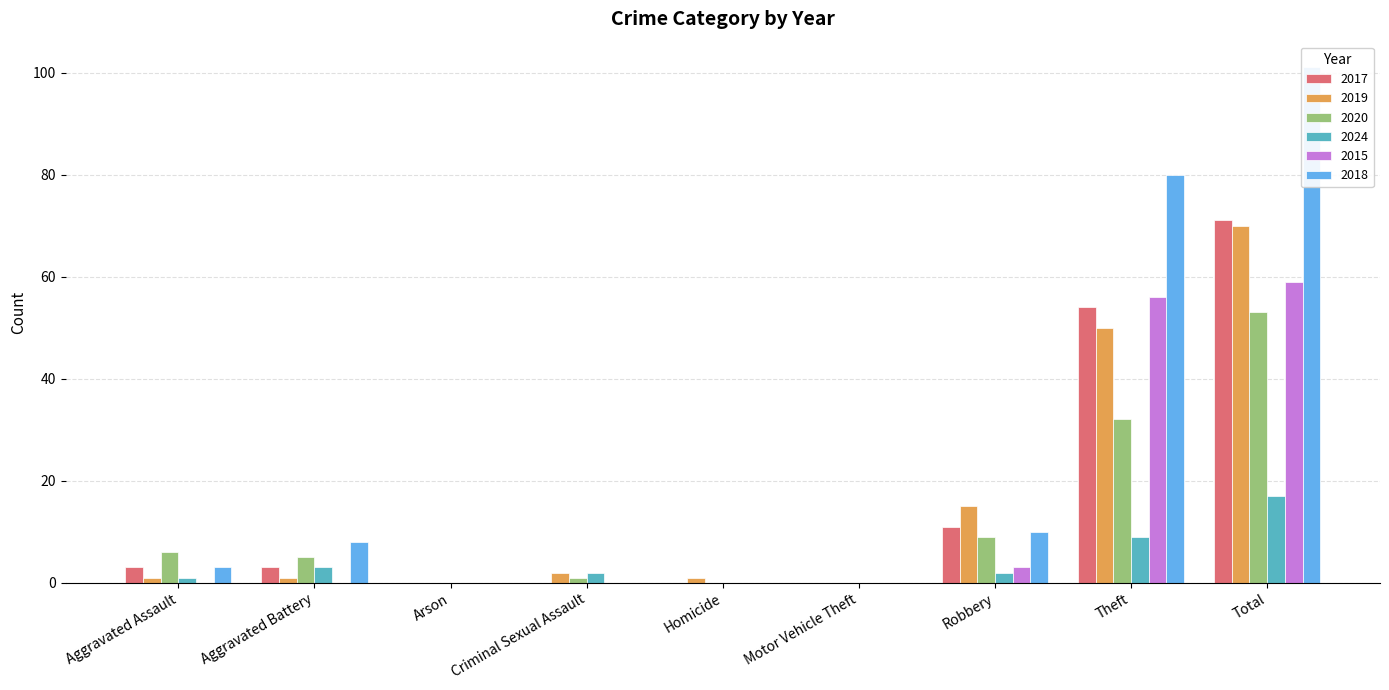

At which category is the sum across all series the highest?

Total